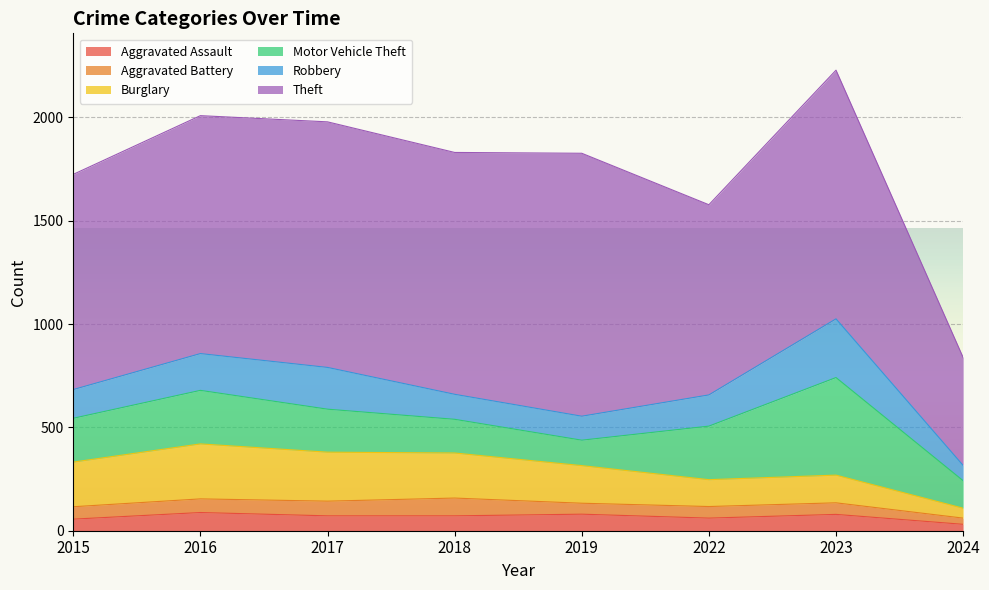

At which label does Aggravated Assault first exceed 72?

2016